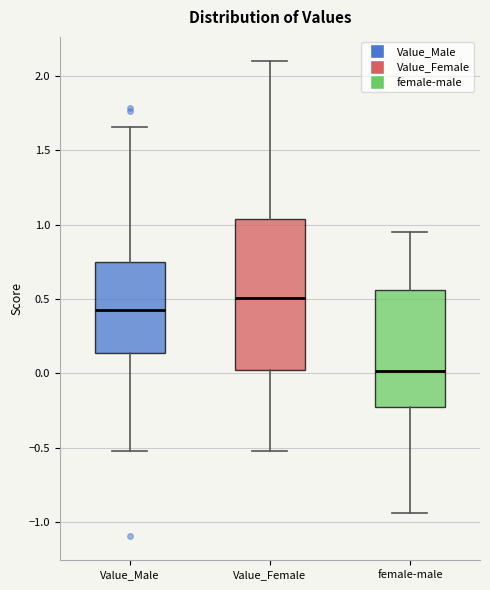

Reading left to right, transcribe this box plot: for each box, give where its median line is, the range the box spans, and where its two whiskers end, as read against the y-axis. The values are not printed on the chart, so give them approximately, as read against the axis.

Value_Male: median 0.45, box 0.15 to 0.75, whiskers -0.50 to 1.65
Value_Female: median 0.50, box 0.00 to 1.05, whiskers -0.50 to 2.10
female-male: median 0.00, box -0.25 to 0.55, whiskers -0.95 to 0.95